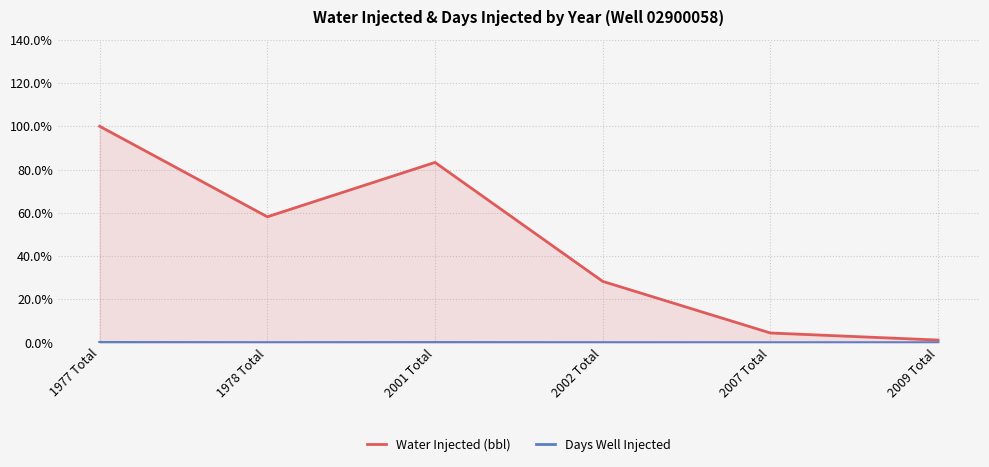

List the series in order of their overall mean, highest first.

Water Injected (bbl), Days Well Injected